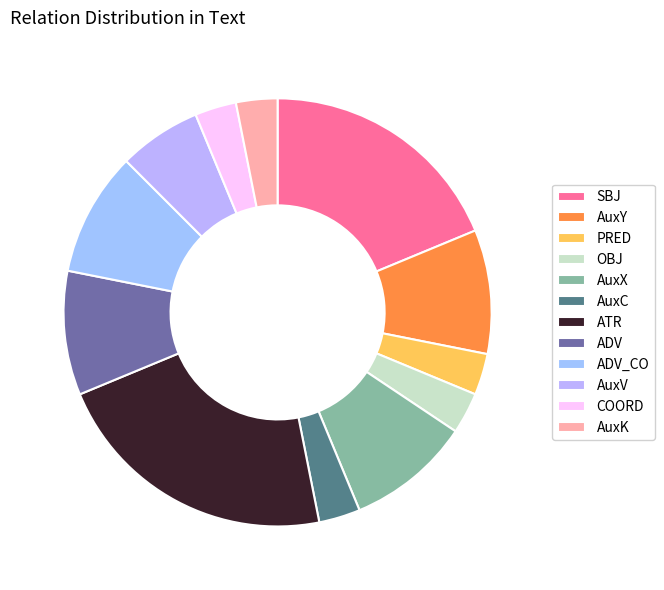

Rank the categories by value from highest to lowest.

ATR, SBJ, AuxY, AuxX, ADV, ADV_CO, AuxV, PRED, OBJ, AuxC, COORD, AuxK